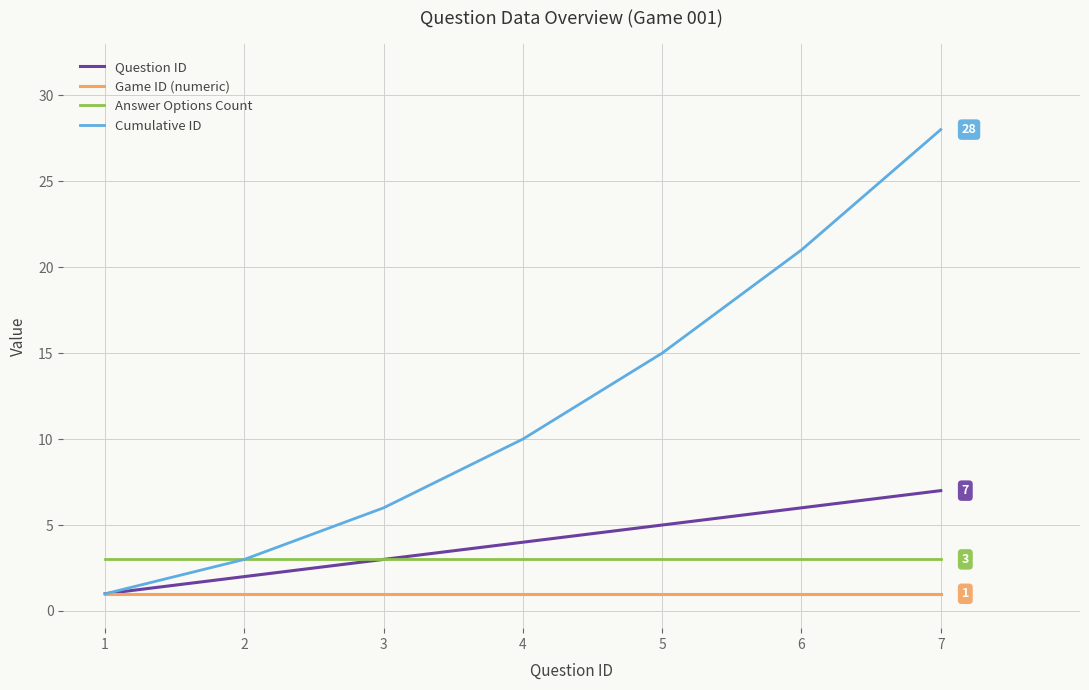

What are all the series names shown in the legend?

Question ID, Game ID (numeric), Answer Options Count, Cumulative ID